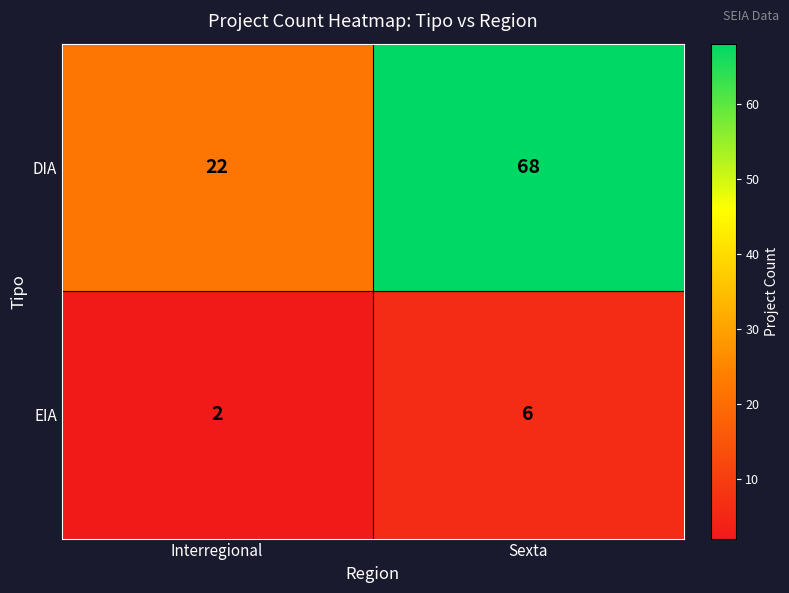

List the labels in order of EIA value, largest first.

Sexta, Interregional